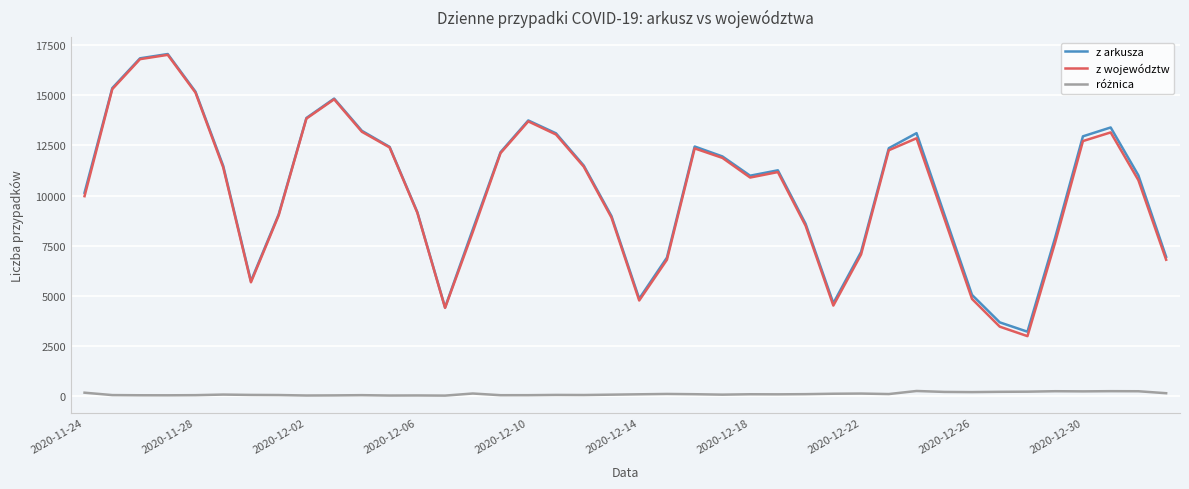

What is the greatest value displayed?

17059